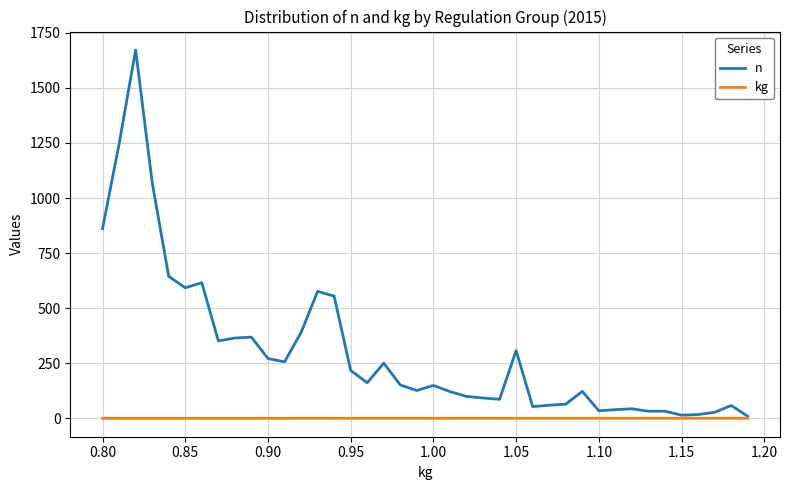

How many distinct data groups are displayed?

2